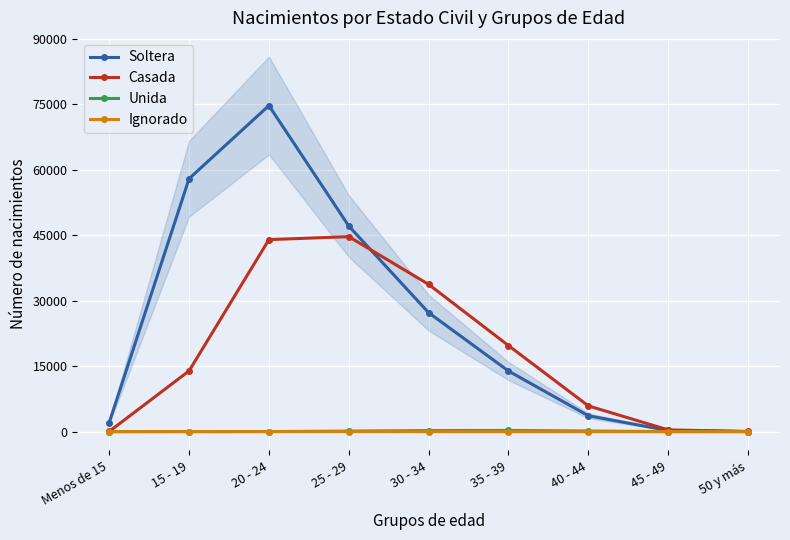

What is the sum of all Ignorado values?

51